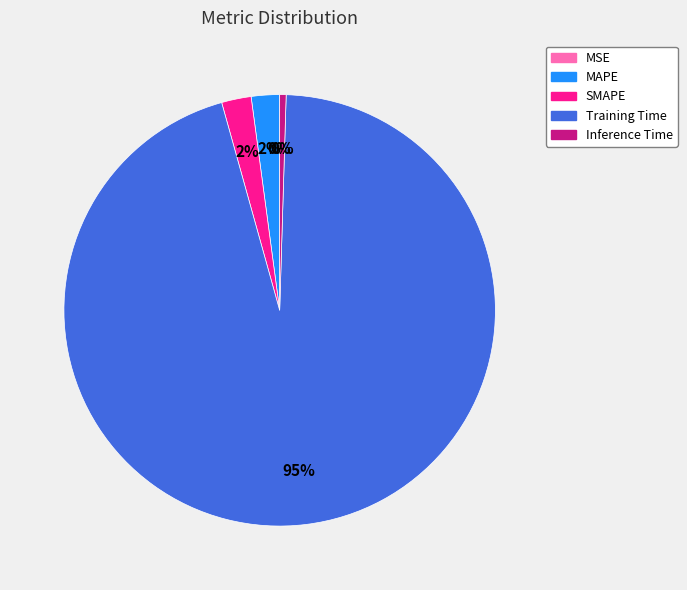

True or false: Inference Time accounts for 1% of the total.

False